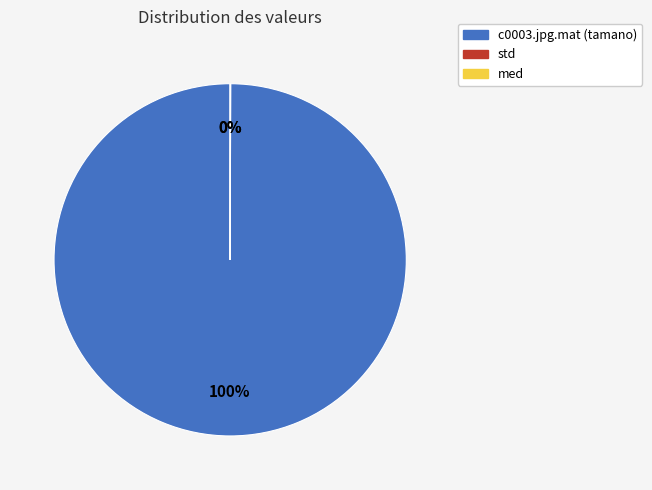

To the nearest percent, what percentage of the pie is c0003.jpg.mat (tamano)?

100%